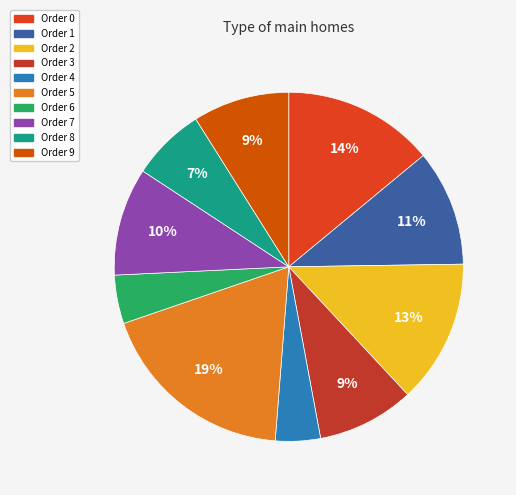

Rank the categories by value from highest to lowest.

5, 0, 2, 1, 7, 3, 9, 8, 6, 4